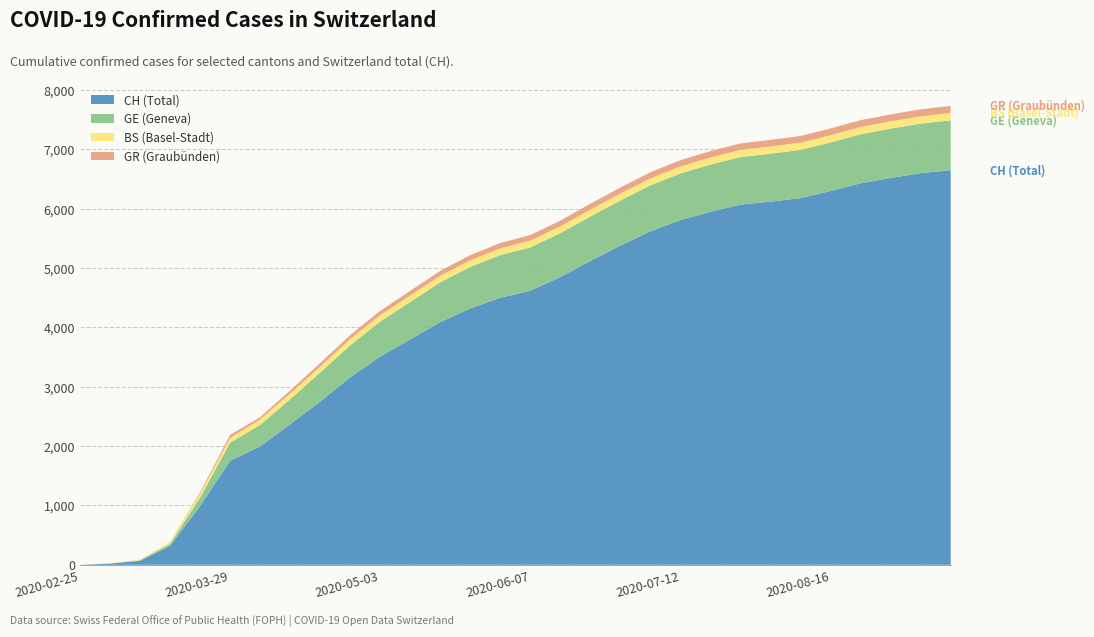

Reading right to left, transcribe all the data shown in this chart.

CH: 2020-09-13=6650	2020-09-06=6600	2020-08-30=6520	2020-08-23=6430	2020-08-16=6300	2020-08-09=6180	2020-08-02=6120	2020-07-26=6070	2020-07-19=5950	2020-07-12=5810	2020-07-05=5620	2020-06-28=5380	2020-06-21=5120	2020-06-14=4850	2020-06-07=4620	2020-05-31=4500	2020-05-24=4320	2020-05-17=4090	2020-05-10=3800	2020-05-03=3510	2020-04-26=3160	2020-04-19=2750	2020-04-12=2370	2020-04-05=1995	2020-03-29=1753	2020-03-22=989	2020-03-15=318	2020-03-08=67	2020-03-01=21	2020-02-25=0
GE: 2020-09-13=840	2020-09-06=835	2020-08-30=830	2020-08-23=825	2020-08-16=818	2020-08-09=813	2020-08-02=808	2020-07-26=802	2020-07-19=795	2020-07-12=785	2020-07-05=775	2020-06-28=760	2020-06-21=750	2020-06-14=740	2020-06-07=730	2020-05-31=720	2020-05-24=700	2020-05-17=670	2020-05-10=630	2020-05-03=590	2020-04-26=540	2020-04-19=490	2020-04-12=420	2020-04-05=362	2020-03-29=306	2020-03-22=143	2020-03-15=34	2020-03-08=9	2020-03-01=3	2020-02-25=0
BS: 2020-09-13=124	2020-09-06=123	2020-08-30=123	2020-08-23=122	2020-08-16=122	2020-08-09=121	2020-08-02=121	2020-07-26=120	2020-07-19=119	2020-07-12=118	2020-07-05=117	2020-06-28=116	2020-06-21=115	2020-06-14=114	2020-06-07=113	2020-05-31=112	2020-05-24=111	2020-05-17=110	2020-05-10=108	2020-05-03=106	2020-04-26=103	2020-04-19=100	2020-04-12=96	2020-04-05=90	2020-03-29=78	2020-03-22=62	2020-03-15=35	2020-03-08=12	2020-03-01=4	2020-02-25=0
GR: 2020-09-13=119	2020-09-06=118	2020-08-30=117	2020-08-23=116	2020-08-16=115	2020-08-09=113	2020-08-02=112	2020-07-26=110	2020-07-19=108	2020-07-12=106	2020-07-05=104	2020-06-28=102	2020-06-21=100	2020-06-14=97	2020-06-07=94	2020-05-31=91	2020-05-24=88	2020-05-17=84	2020-05-10=79	2020-05-03=74	2020-04-26=68	2020-04-19=60	2020-04-12=50	2020-04-05=41	2020-03-29=52	2020-03-22=24	2020-03-15=0	2020-03-08=0	2020-03-01=0	2020-02-25=0